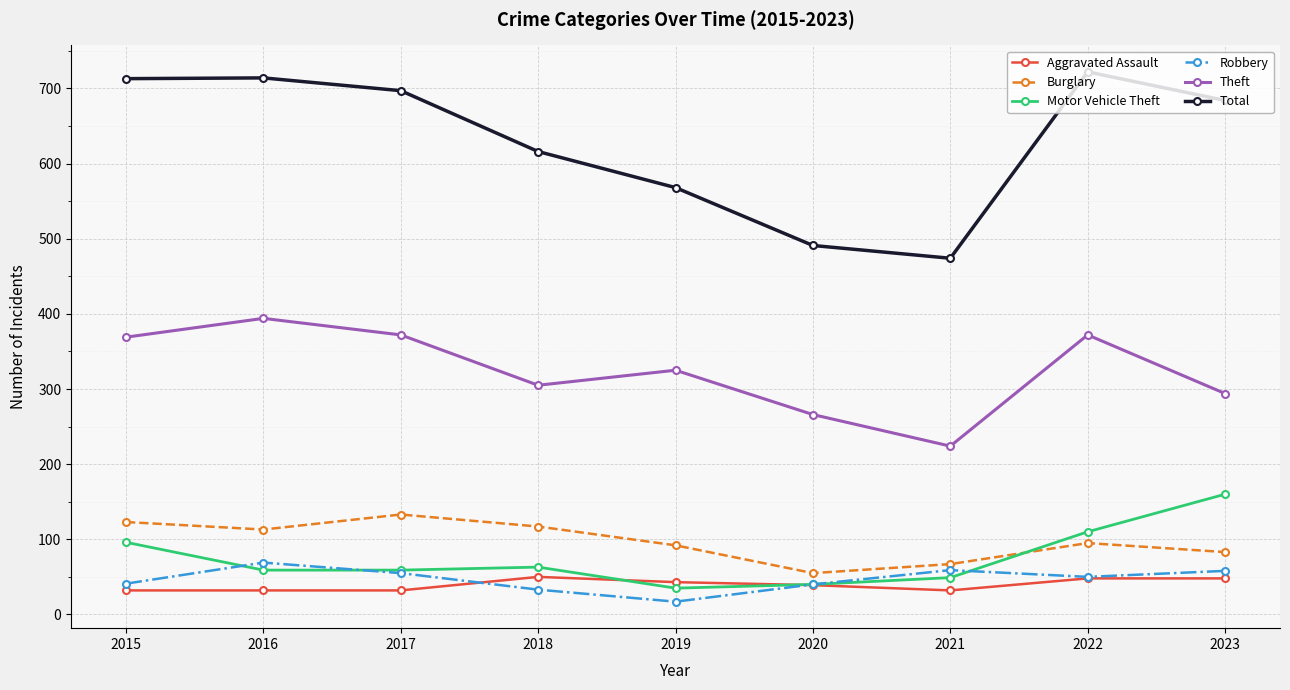

What is the spread (max minus min) of values at 2018?

583